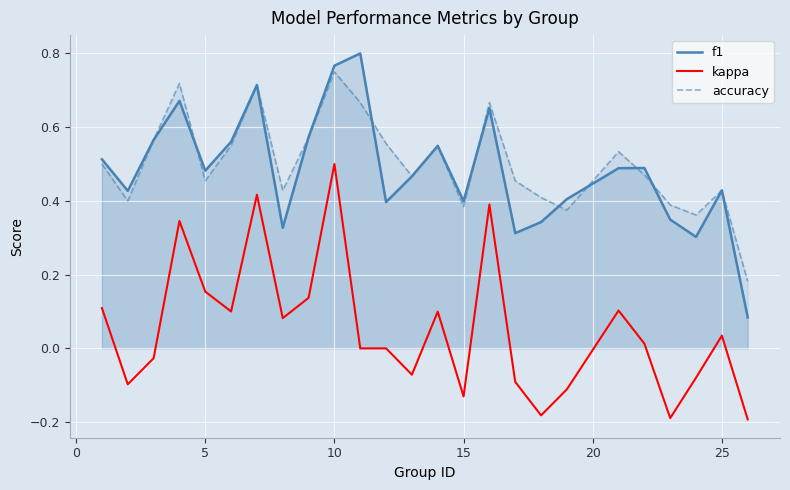

True or false: f1 has a value of 0.6 at 15.

False